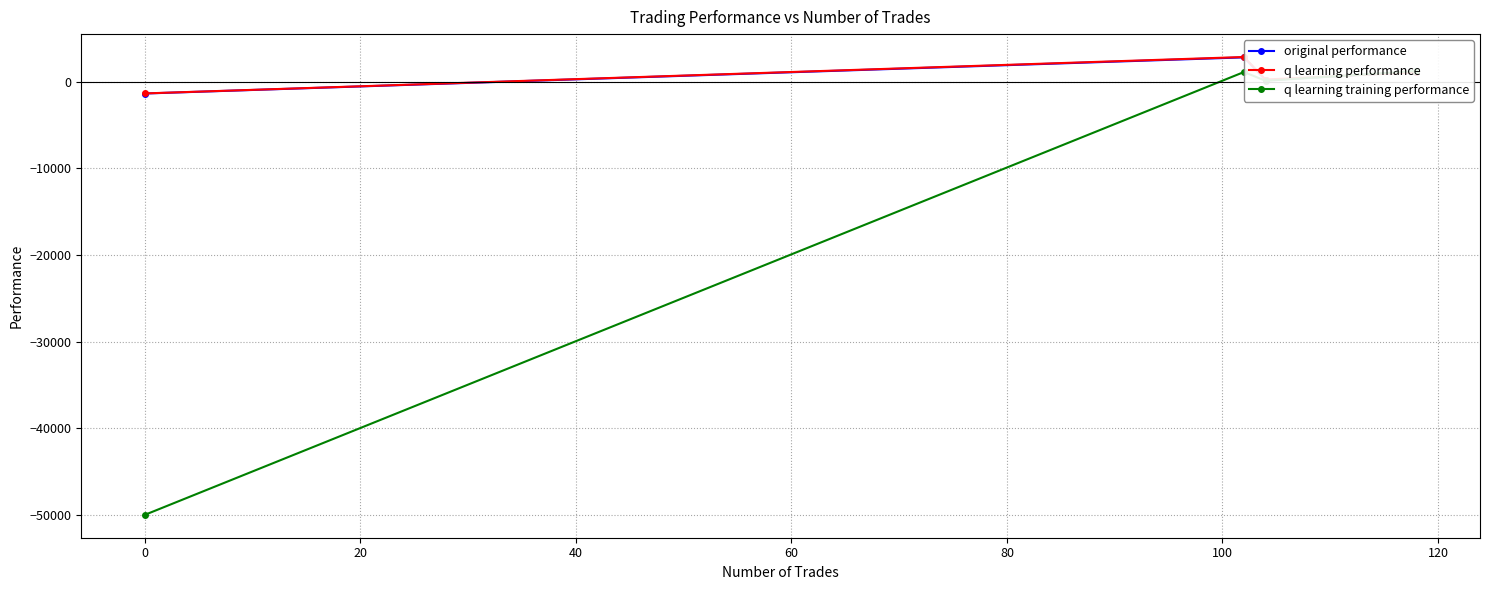

List the series in order of their peak value, lowest first.

q learning training performance, original performance, q learning performance